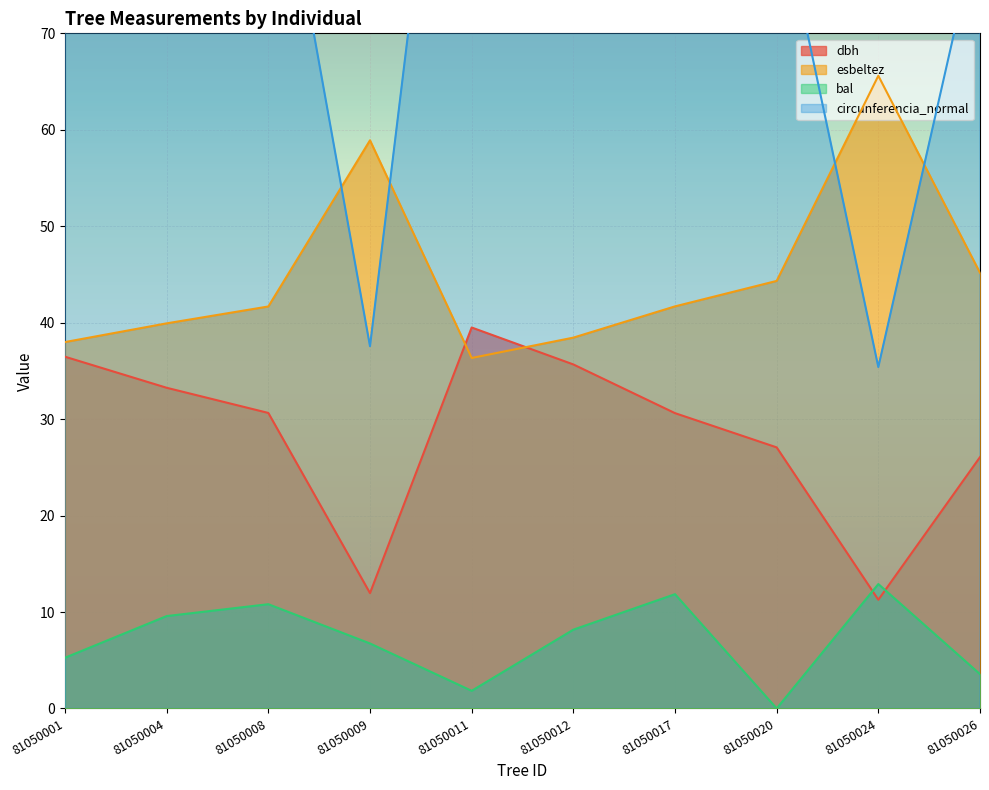

The dbh series shows 39.9 at 81050026. True or false?

False